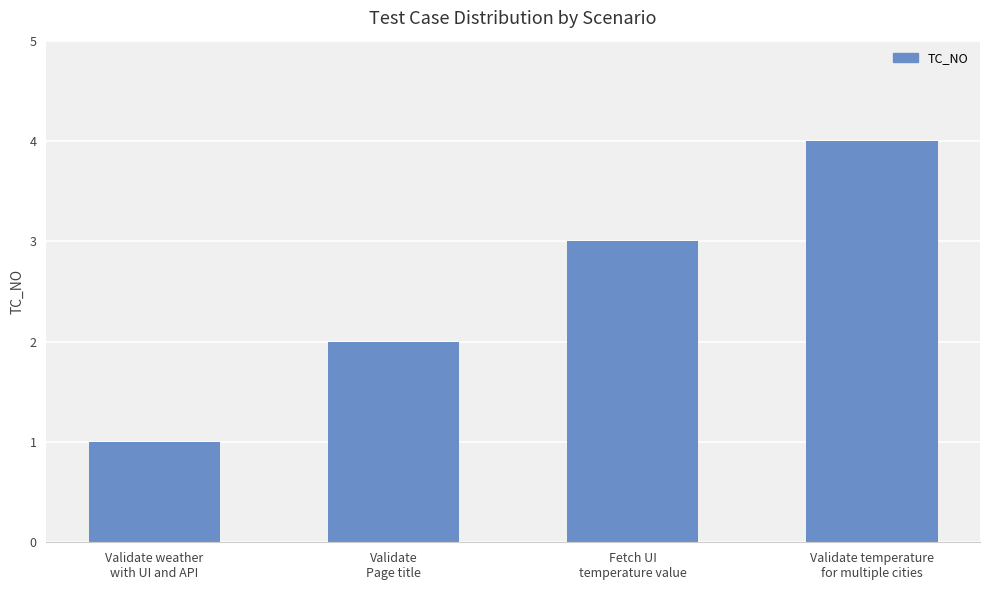

Rank the categories by value from highest to lowest.

Validate temperature
for multiple cities, Fetch UI
temperature value, Validate
Page title, Validate weather
with UI and API